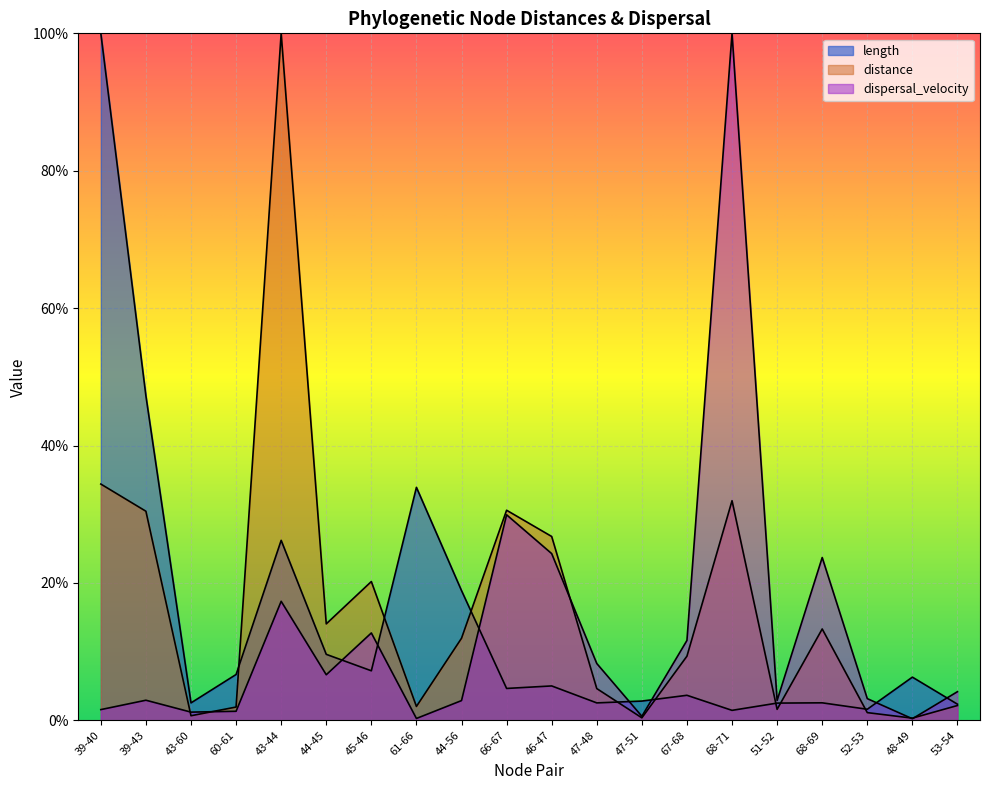

What is the label of the 16th point from the left?

51-52